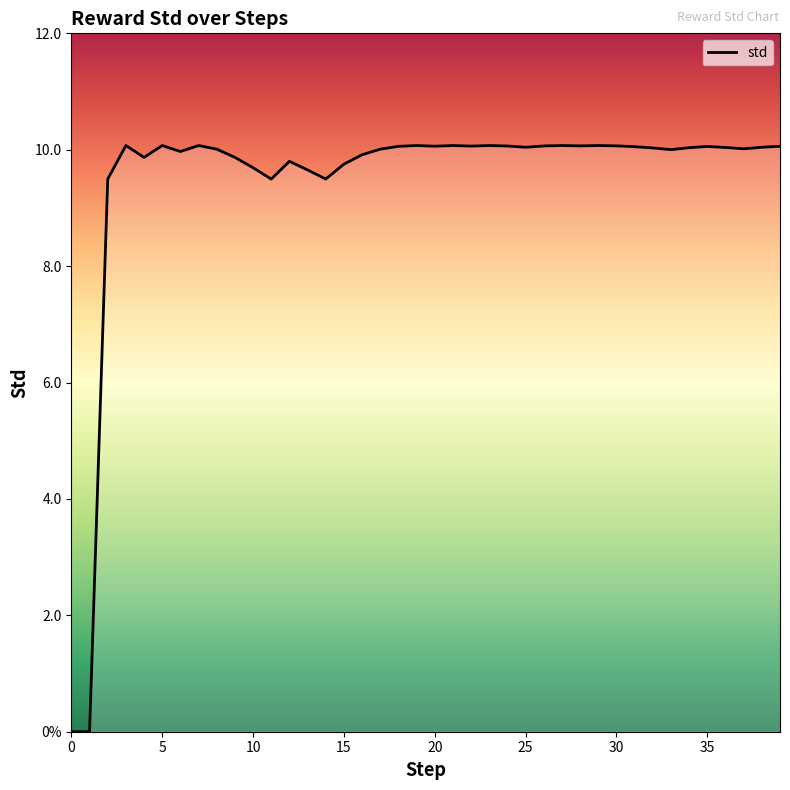

How many points are higher than both their immediate neighbors (excluding endpoints)?

10